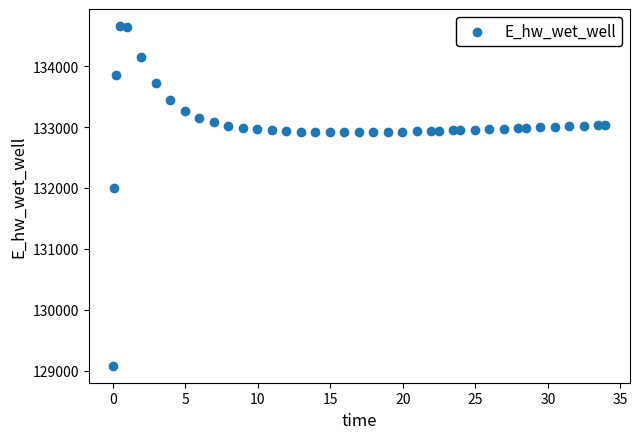

What is the range of X values (max minus min)?

33.9